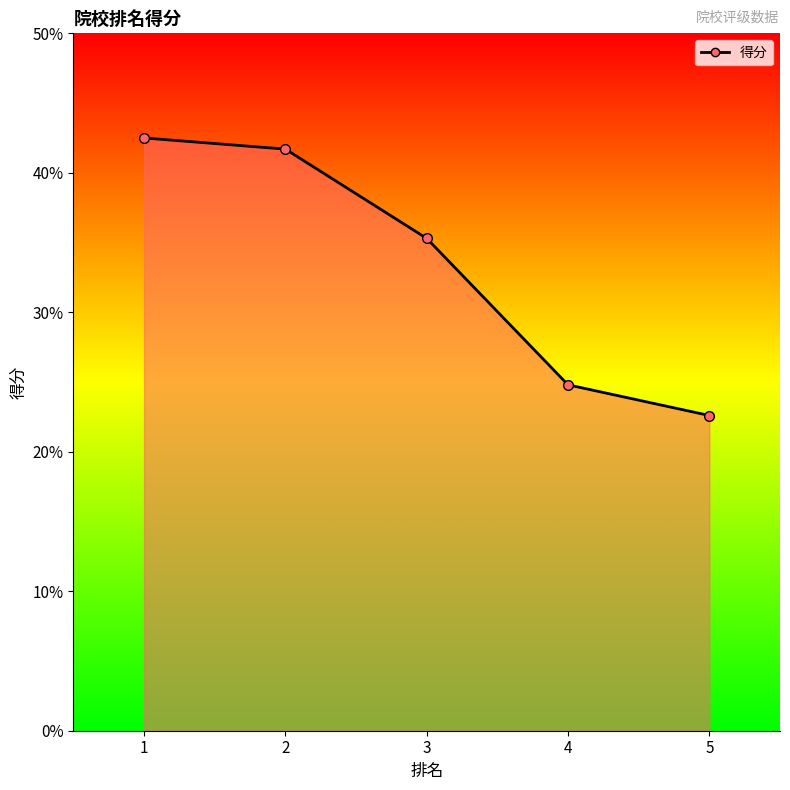

What is the minimum value shown in the chart?

22.6